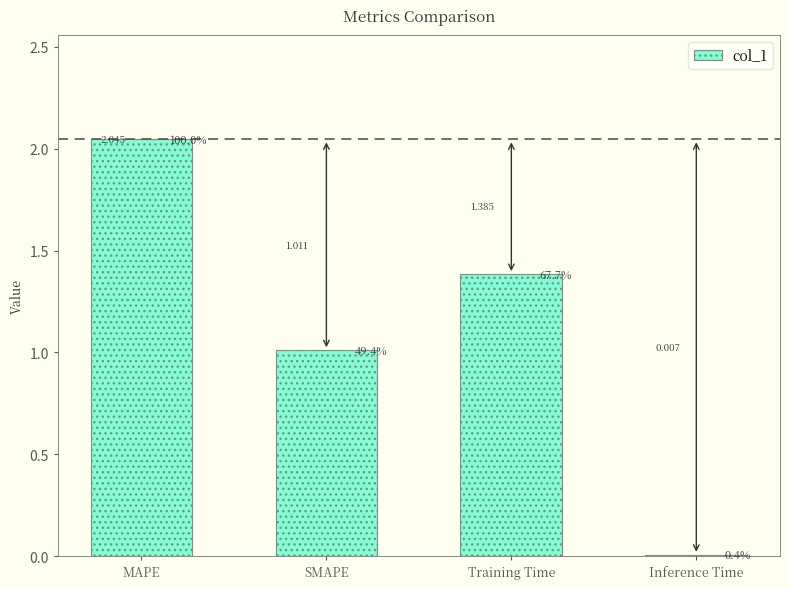

Which has a higher value, SMAPE or Training Time?

Training Time